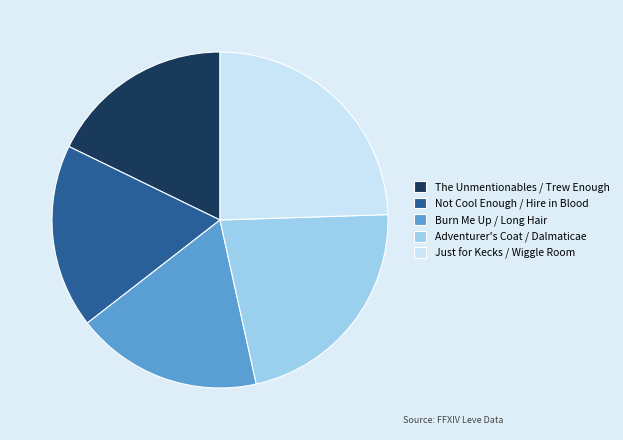

Count the number of slices in the pie.

5